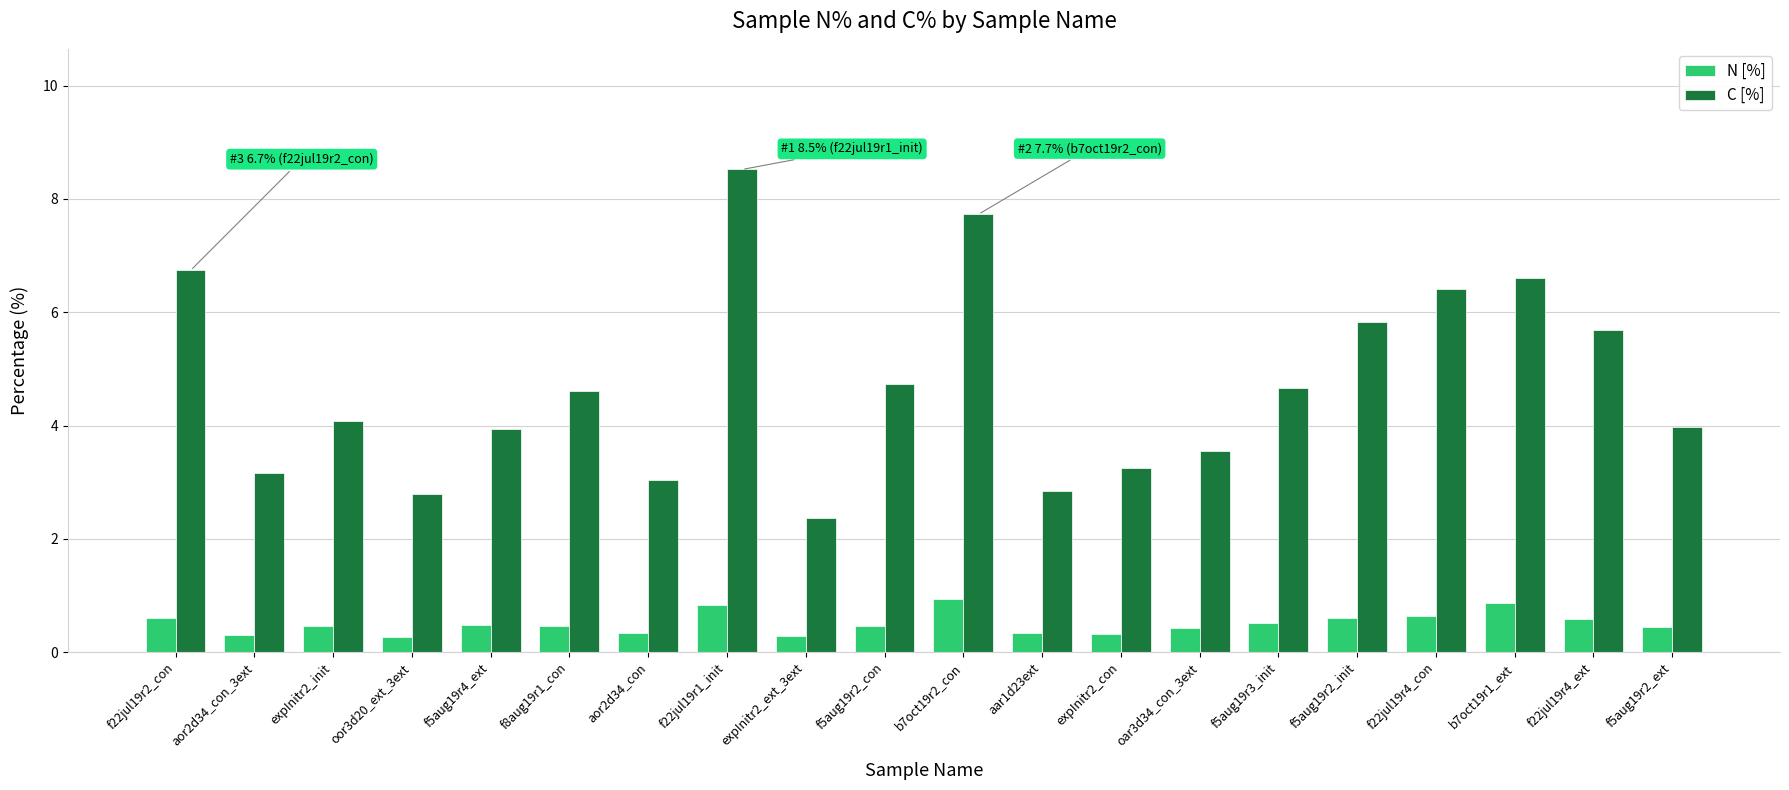

What is the highest value of the C [%] series?

8.5